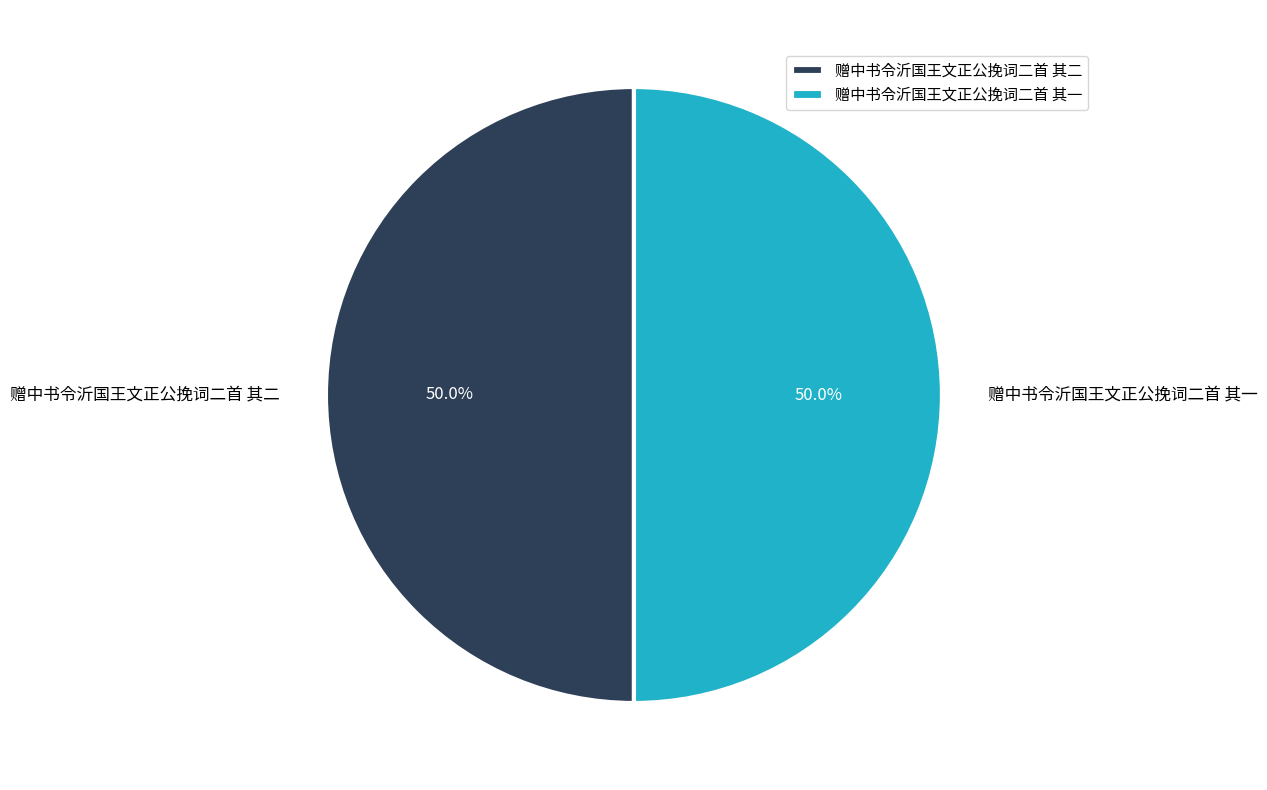

What is the total percentage of 赠中书令沂国王文正公挽词二首 其一 and 赠中书令沂国王文正公挽词二首 其二?

100.0%